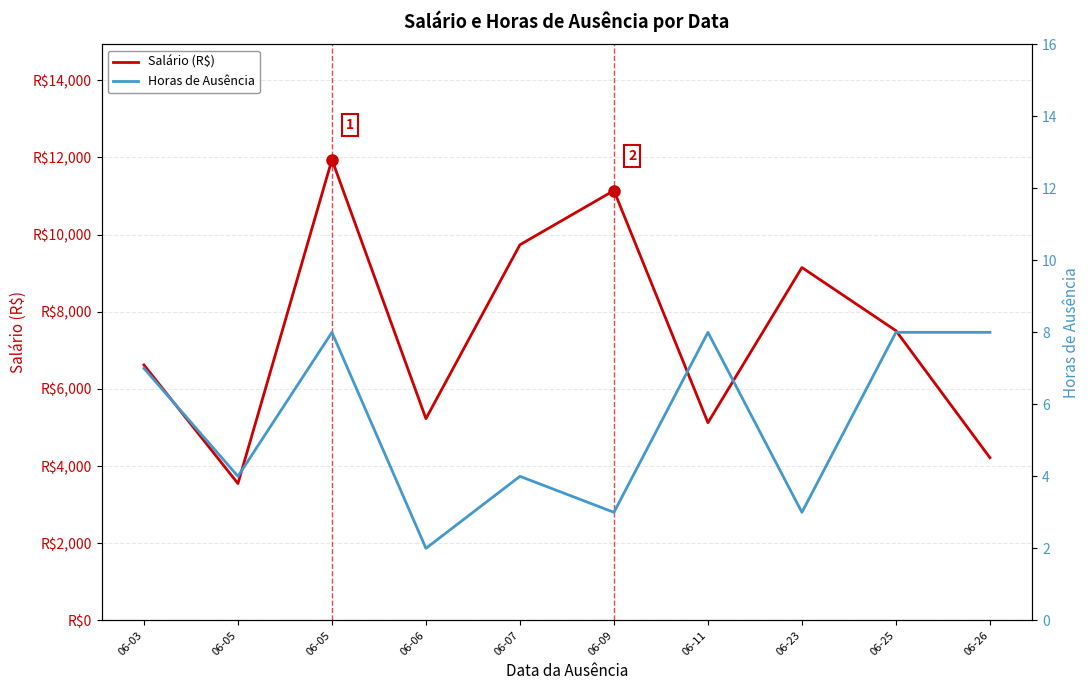

The value of Salário (R$) at 06-11 is 7396.3. True or false?

False